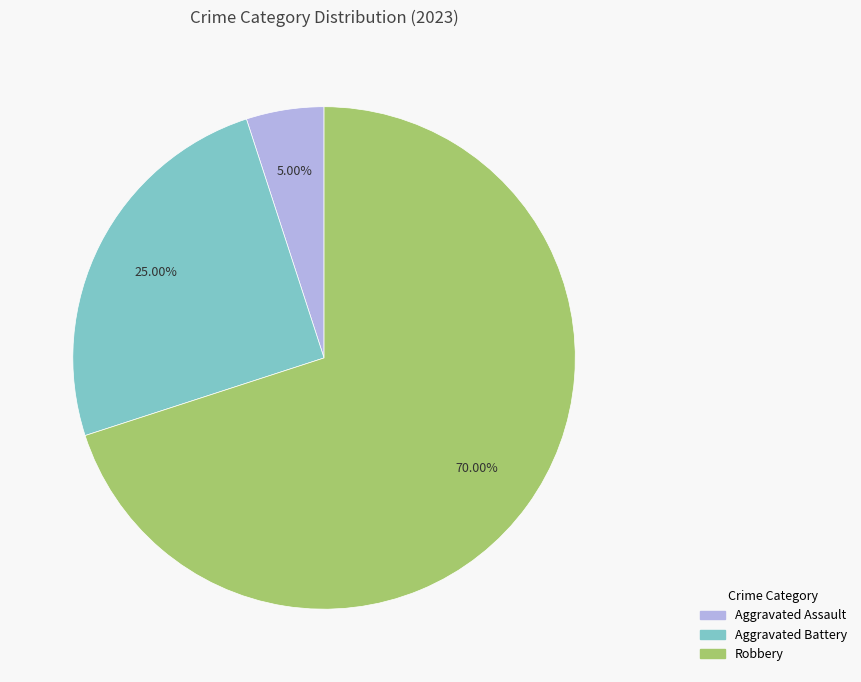

To the nearest percent, what is the average slice percentage?

33%